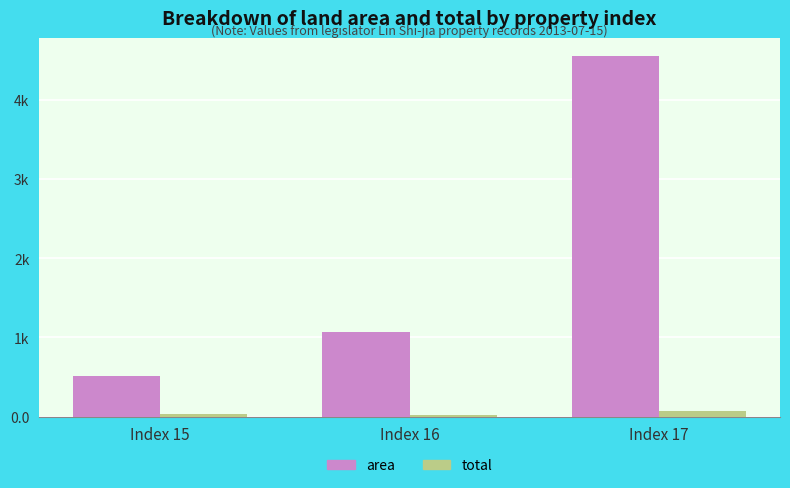

Does the chart contain stacked bars?

No